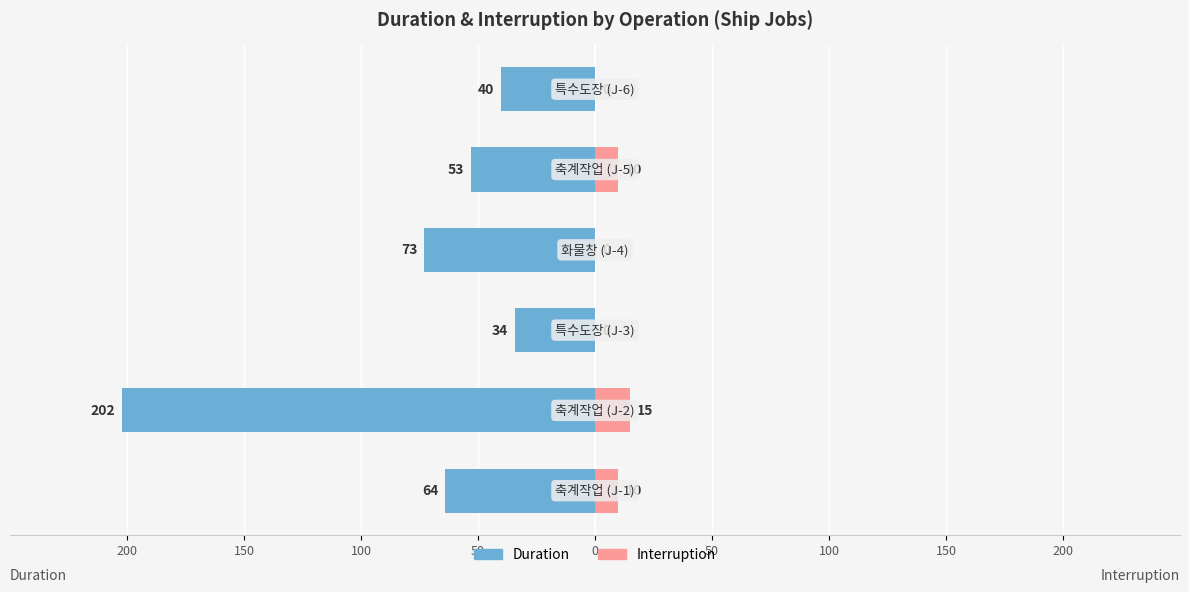

Which series has the largest range (max minus min)?

Duration